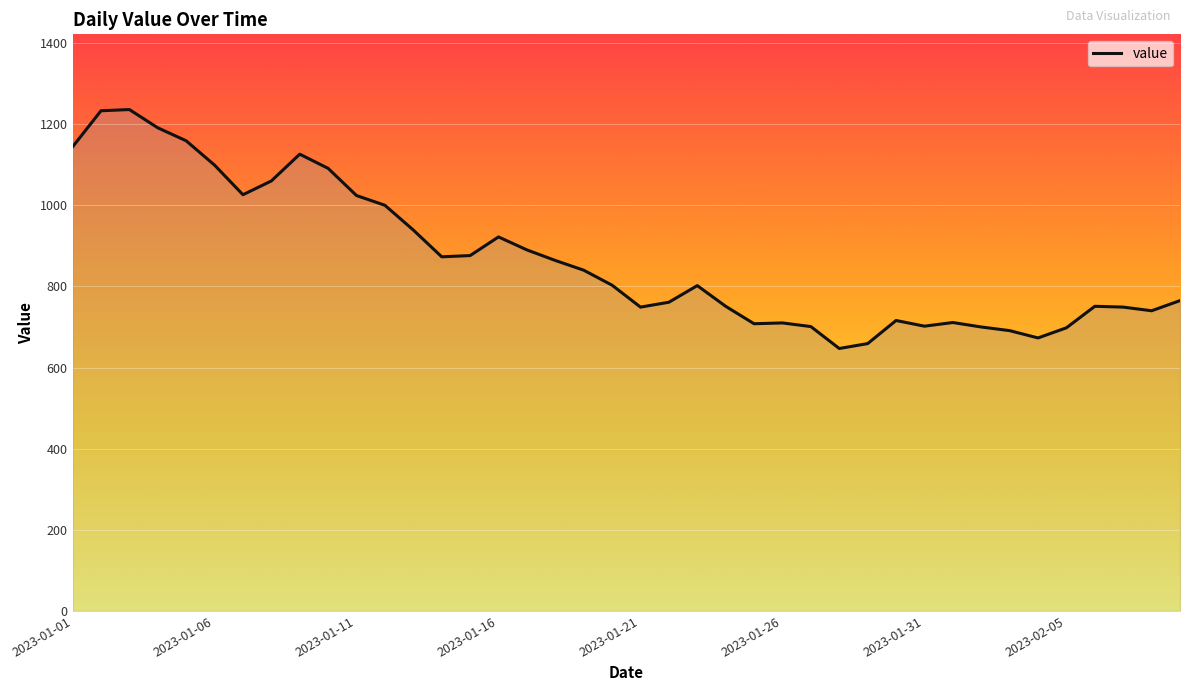

What is the smallest value displayed?

647